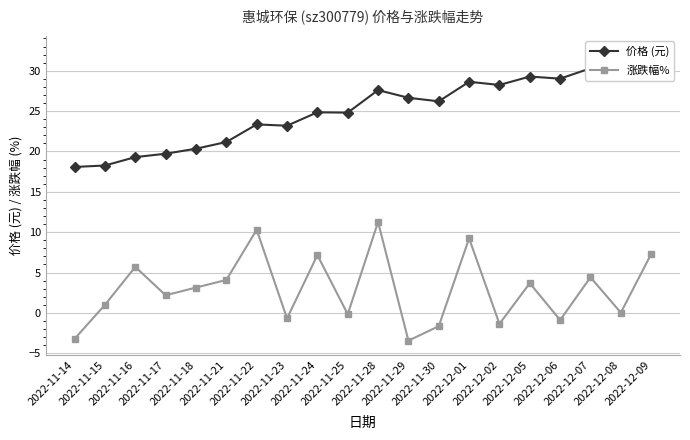

True or false: 涨跌幅% has a value of 7.2 at 2022-11-24.

True